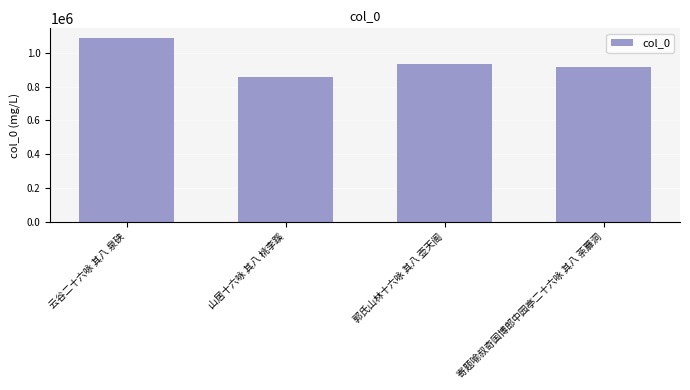

At which category does the chart reach its minimum across all series?

山居十六咏 其八 桃李蹊